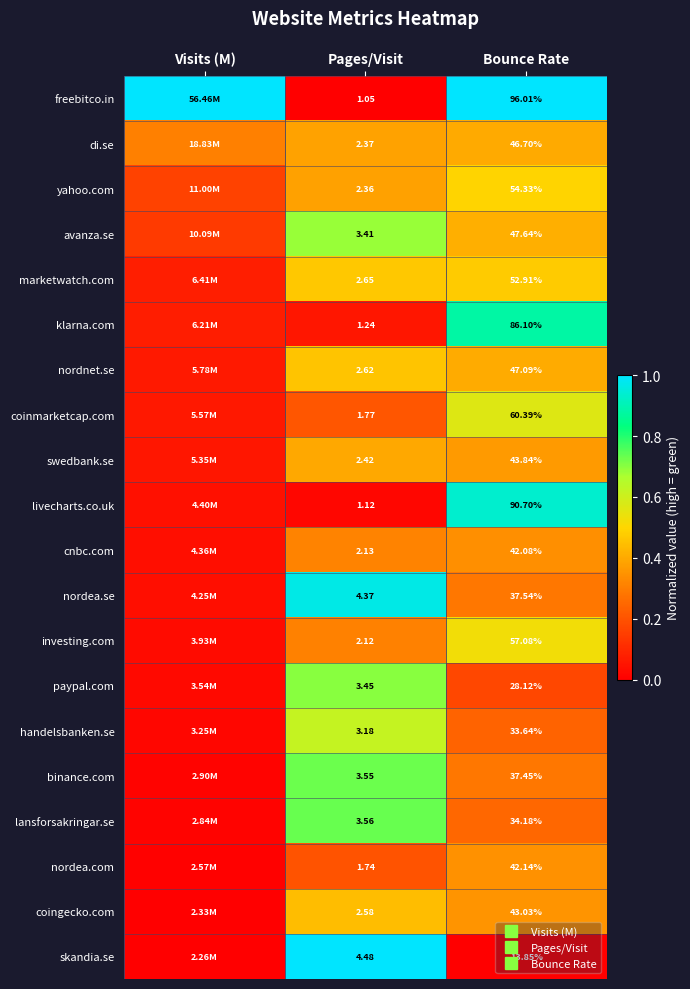

What is the difference between the maximum and minimum values in the livecharts.co.uk series?

0.9